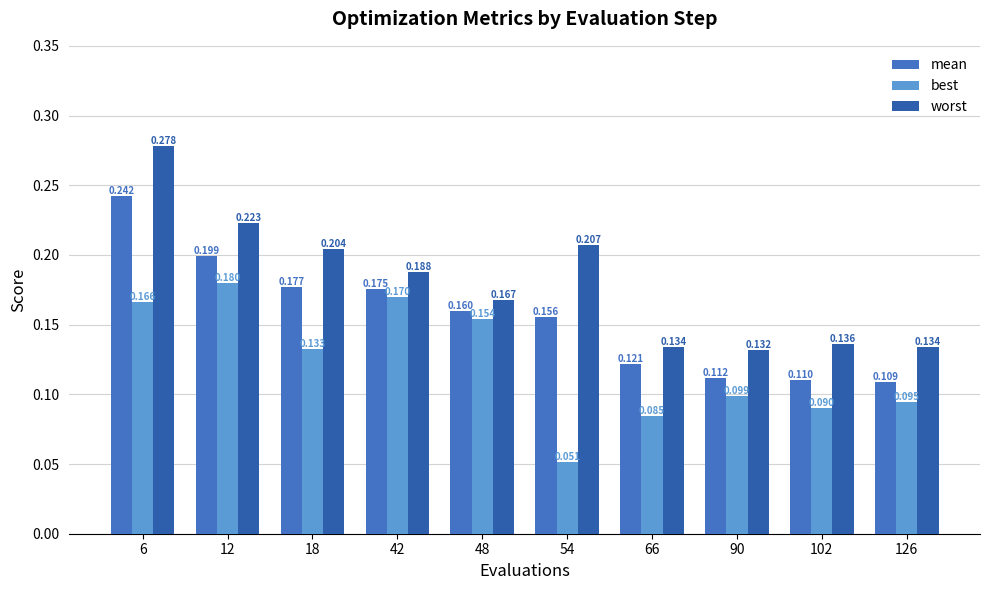

How many groups of bars are there?

10